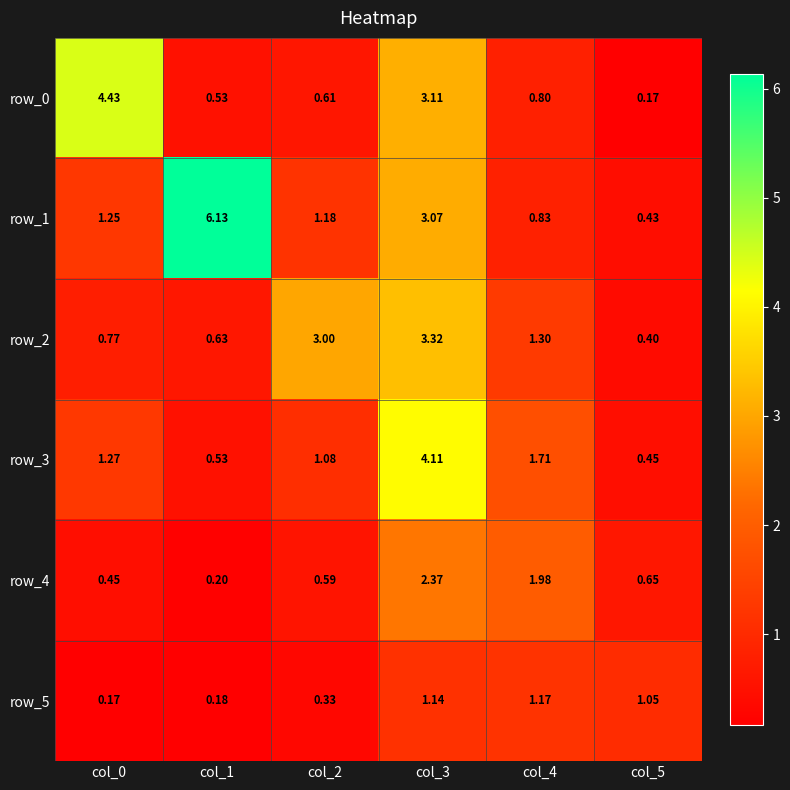

Reading left to right, extract all data points from this chart.

row_0: col_0=4.4	col_1=0.5	col_2=0.6	col_3=3.1	col_4=0.8	col_5=0.2
row_1: col_0=1.2	col_1=6.1	col_2=1.2	col_3=3.1	col_4=0.8	col_5=0.4
row_2: col_0=0.8	col_1=0.6	col_2=3.0	col_3=3.3	col_4=1.3	col_5=0.4
row_3: col_0=1.3	col_1=0.5	col_2=1.1	col_3=4.1	col_4=1.7	col_5=0.5
row_4: col_0=0.5	col_1=0.2	col_2=0.6	col_3=2.4	col_4=2.0	col_5=0.6
row_5: col_0=0.2	col_1=0.2	col_2=0.3	col_3=1.1	col_4=1.2	col_5=1.1